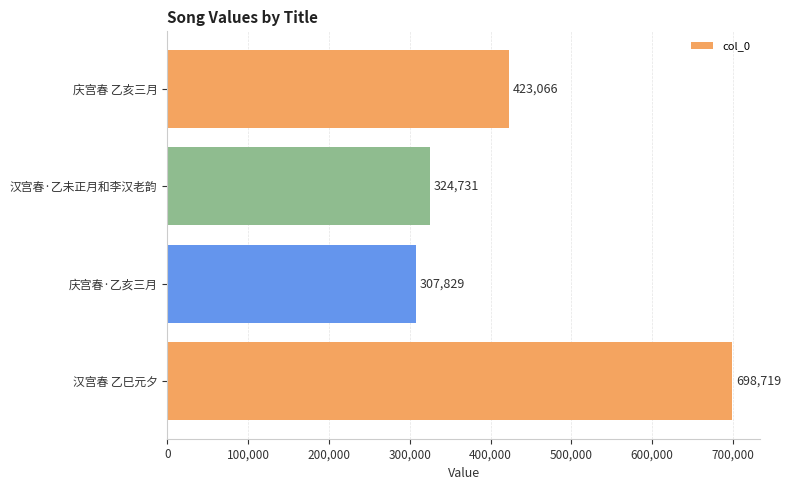

Rank the categories by value from highest to lowest.

汉宫春 乙巳元夕, 庆宫春 乙亥三月, 汉宫春·乙未正月和李汉老韵, 庆宫春·乙亥三月